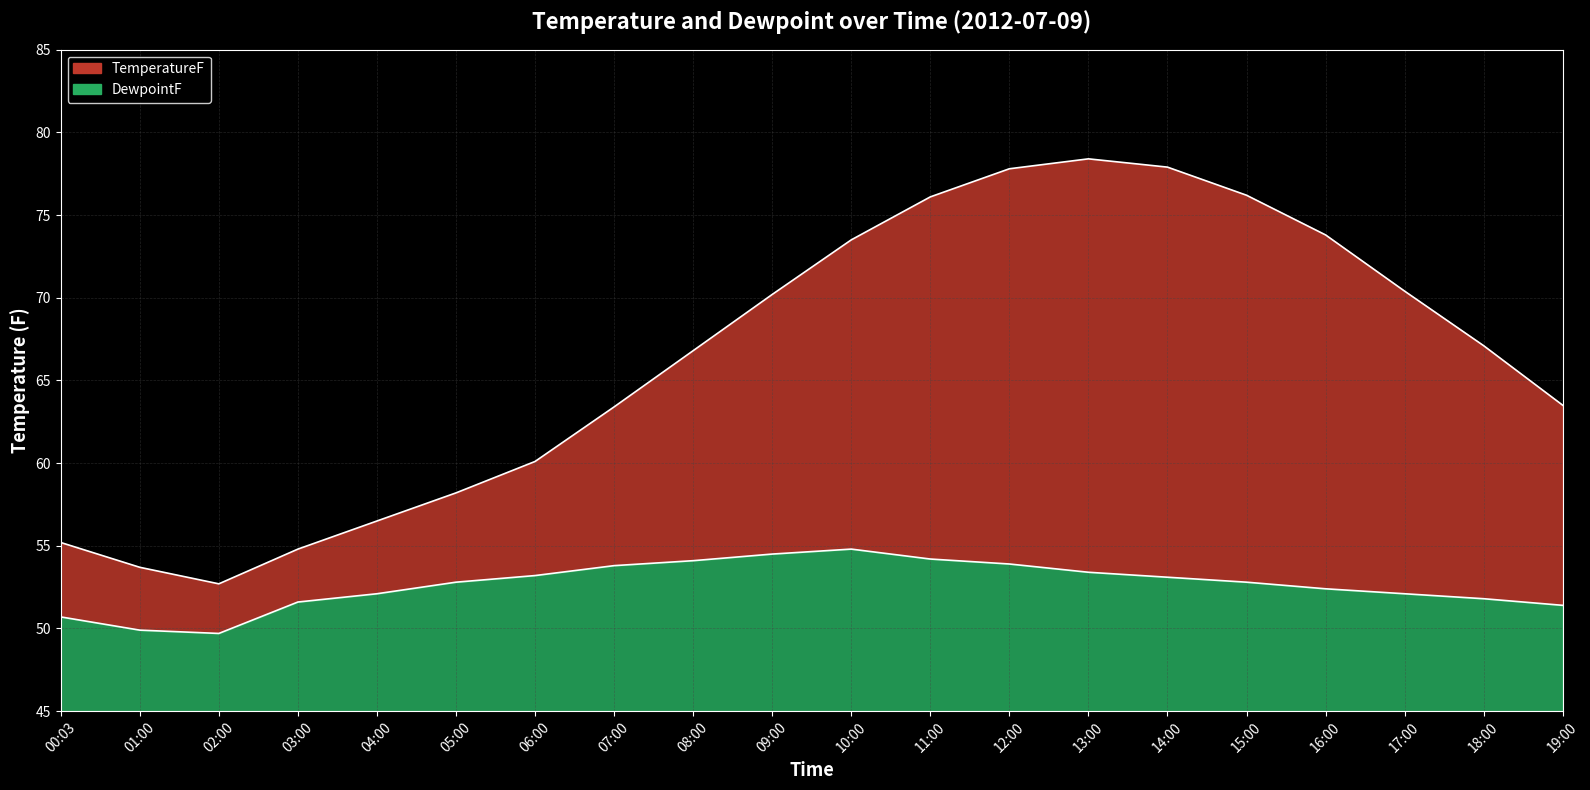

What is the total value across all series at 17:00?

122.5